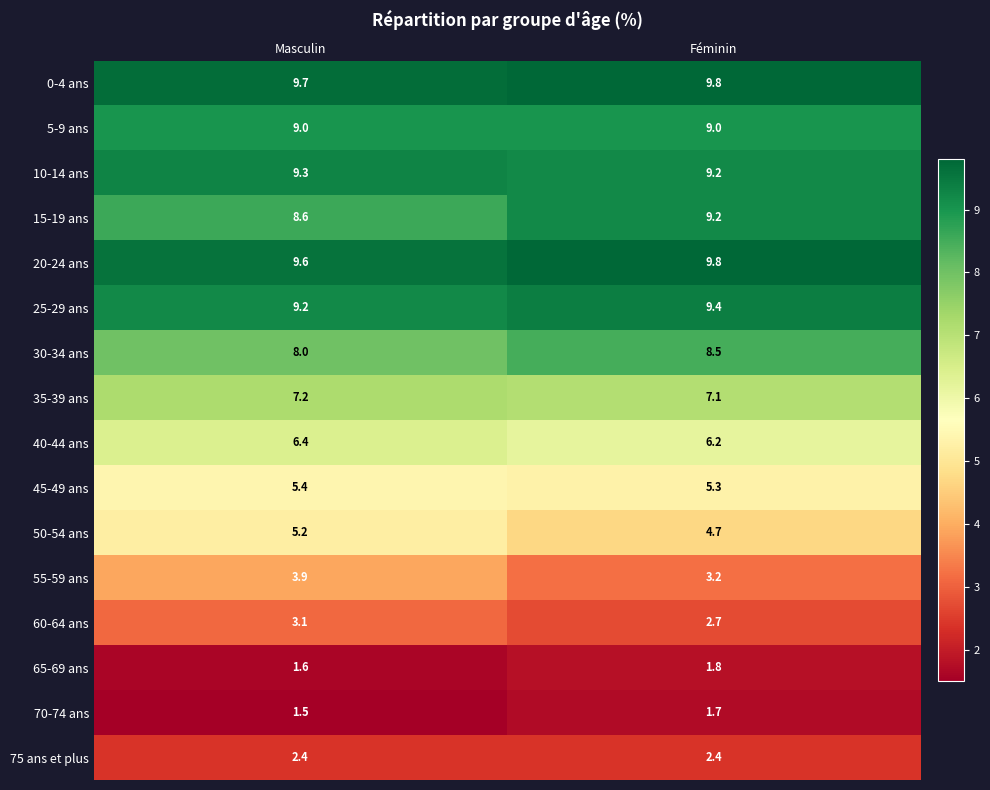

What is the sum of all 5-9 ans values?

18.0